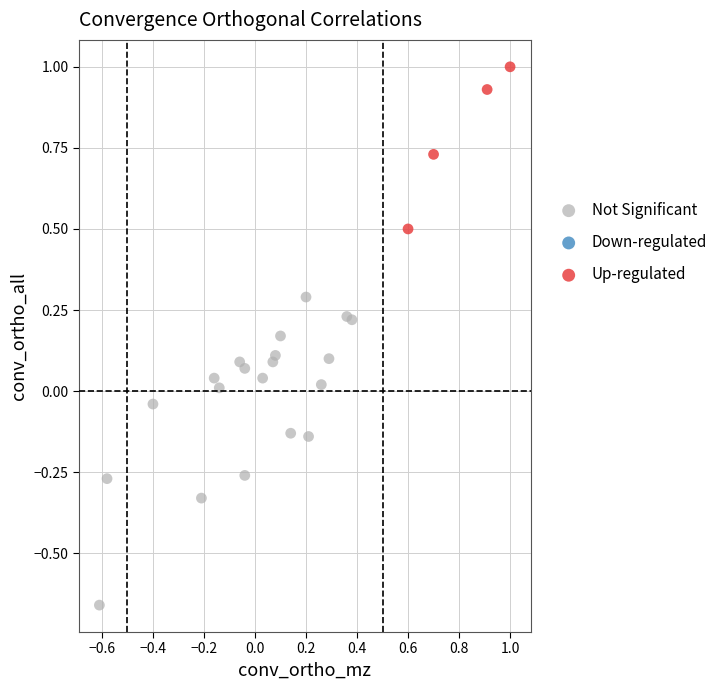

Which series has the widest spread of Y values?

Not Significant